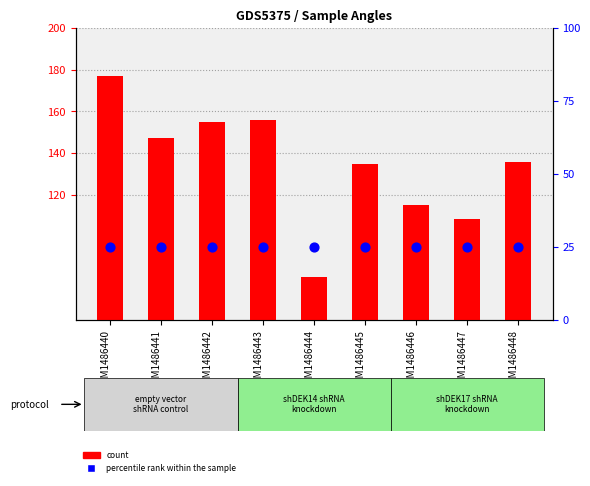

What is the total value across all series at GSM1486443?

181.1